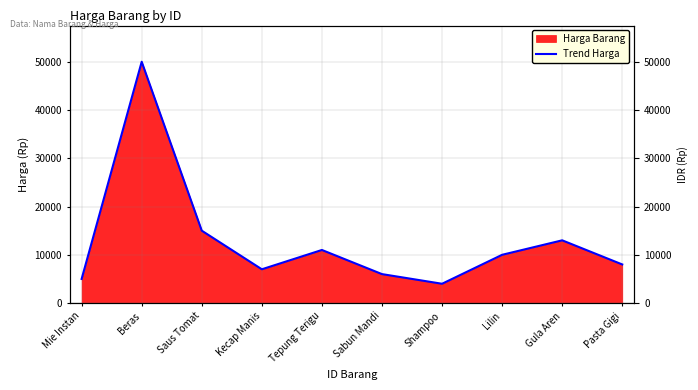

What is the label of the 3rd point from the right?

Lilin